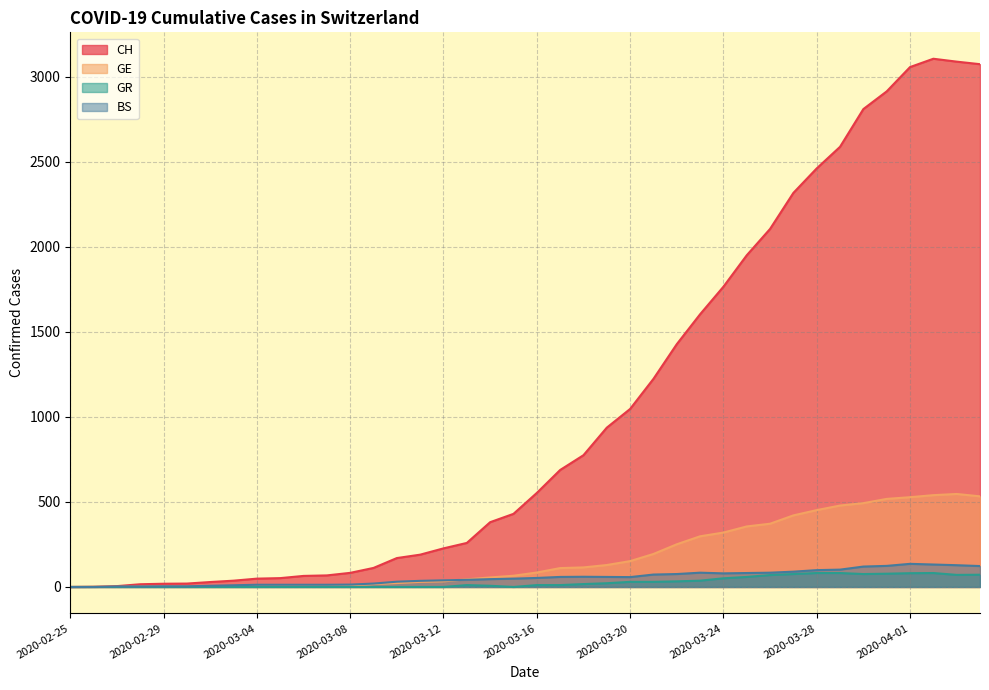

The CH series shows 2462 at 2020-03-28. True or false?

True